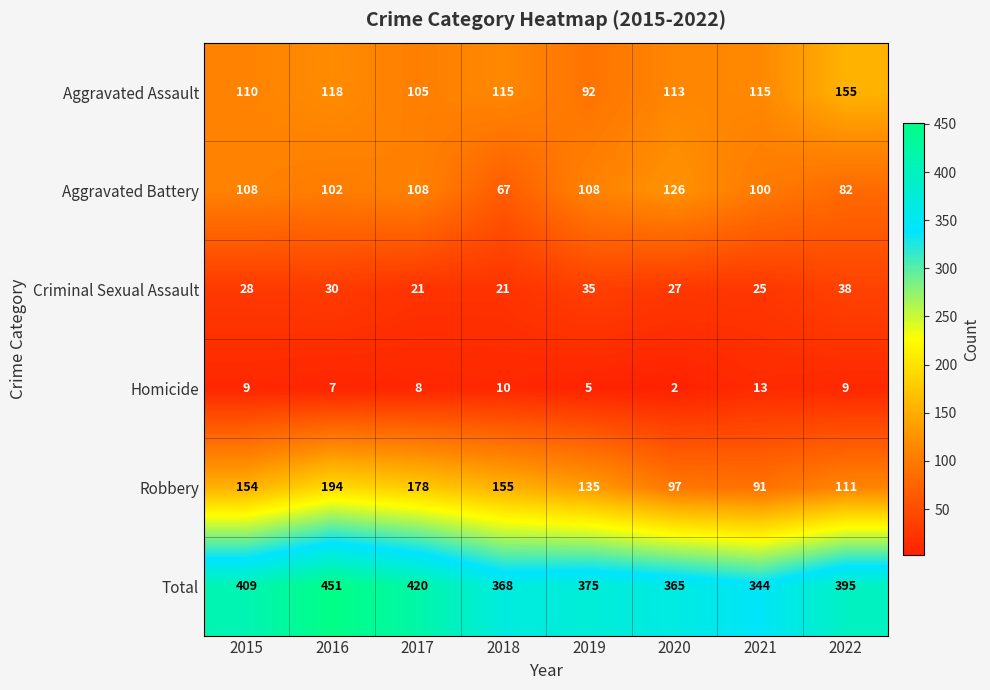

What is the sum of the Criminal Sexual Assault values at 2022 and 2015?

66